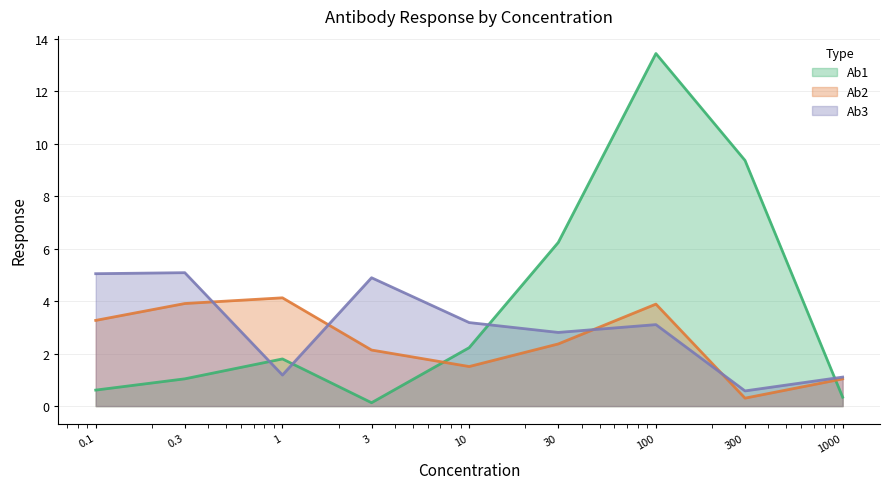

How many interior local valleys does the Ab3 series have?

3